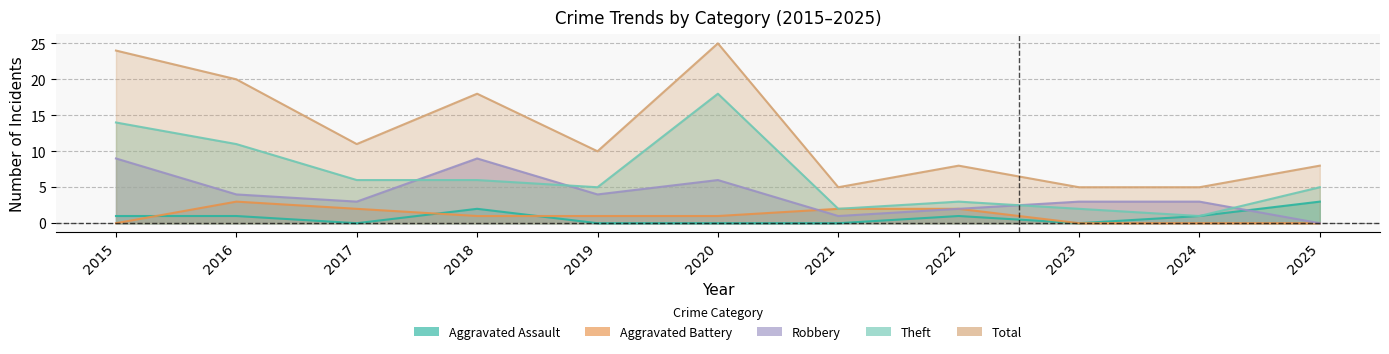

Reading right to left, transcribe all the data shown in this chart.

Aggravated Assault: 2025=3	2024=1	2023=0	2022=1	2021=0	2020=0	2019=0	2018=2	2017=0	2016=1	2015=1
Aggravated Battery: 2025=0	2024=0	2023=0	2022=2	2021=2	2020=1	2019=1	2018=1	2017=2	2016=3	2015=0
Robbery: 2025=0	2024=3	2023=3	2022=2	2021=1	2020=6	2019=4	2018=9	2017=3	2016=4	2015=9
Theft: 2025=5	2024=1	2023=2	2022=3	2021=2	2020=18	2019=5	2018=6	2017=6	2016=11	2015=14
Total: 2025=8	2024=5	2023=5	2022=8	2021=5	2020=25	2019=10	2018=18	2017=11	2016=20	2015=24